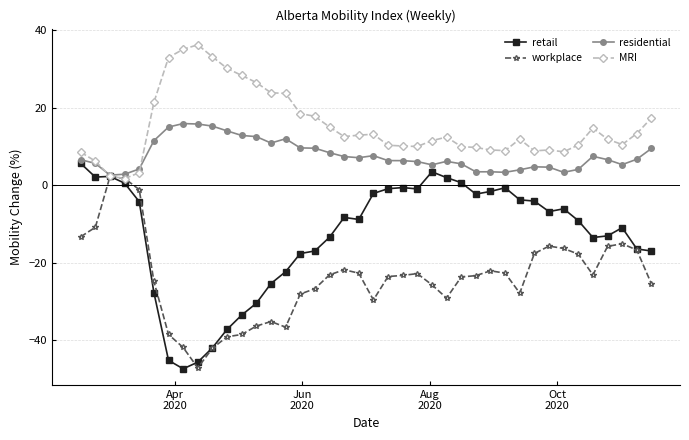

What are all the series names shown in the legend?

retail, workplace, residential, MRI